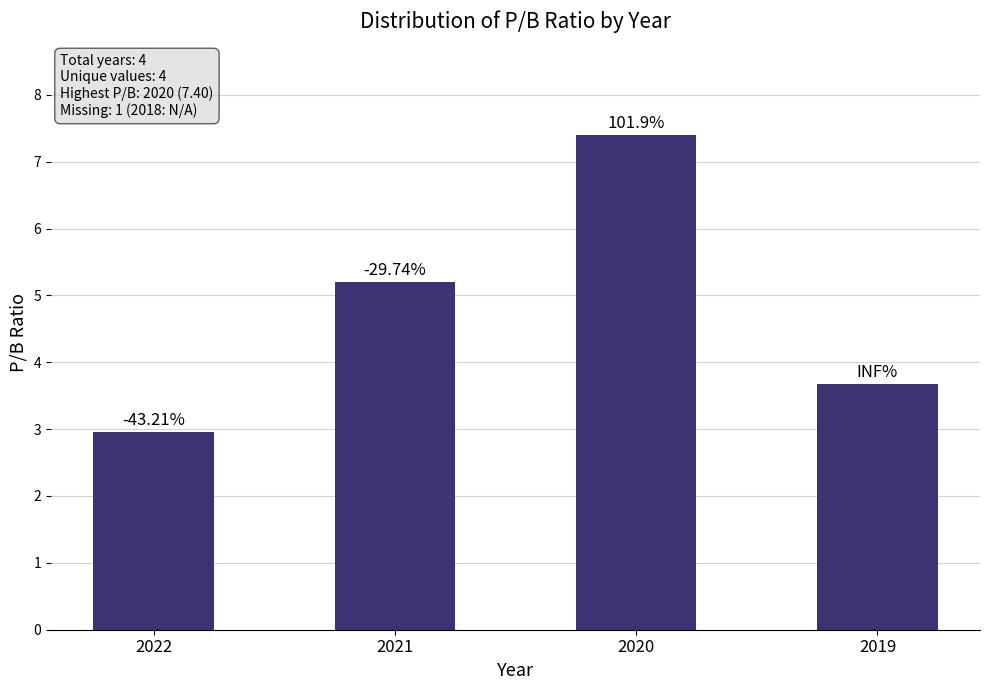

Rank the categories by value from lowest to highest.

2022, 2019, 2021, 2020